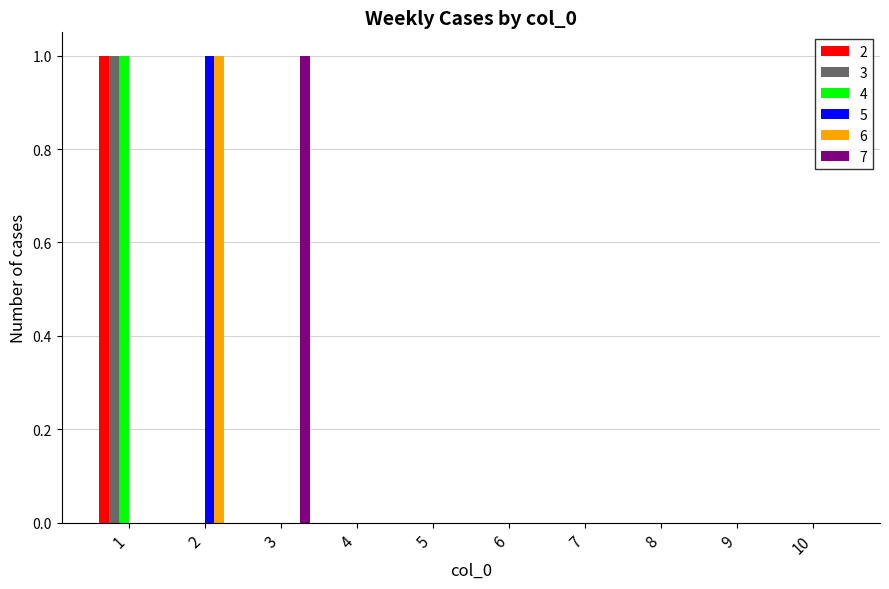

How many categories are shown in the chart?

10